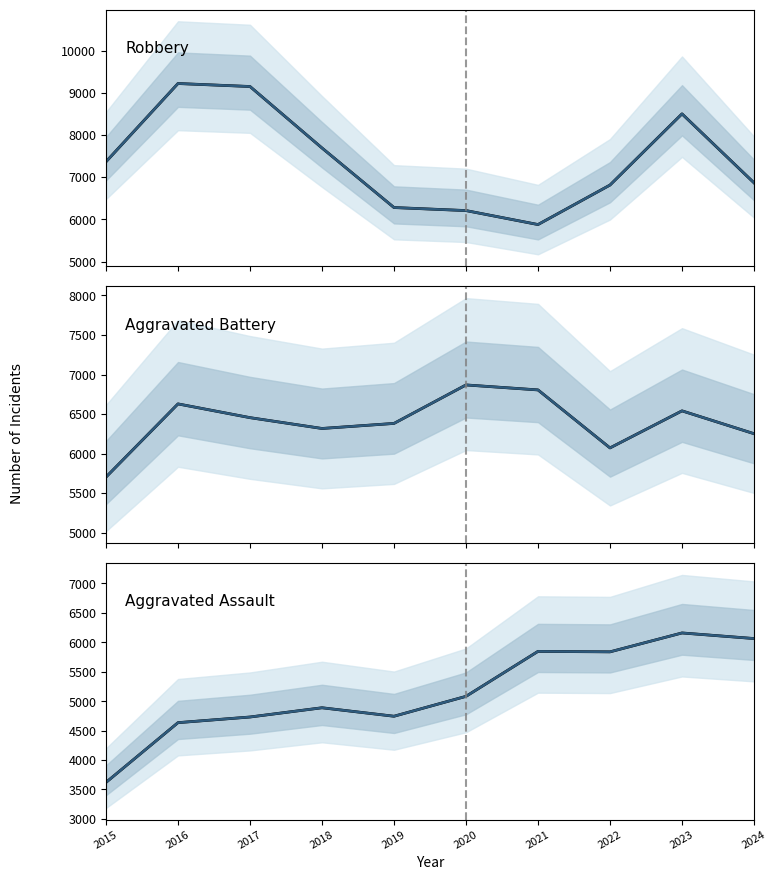

Between 2019 and 2023, which series saw the biggest shift?

Robbery